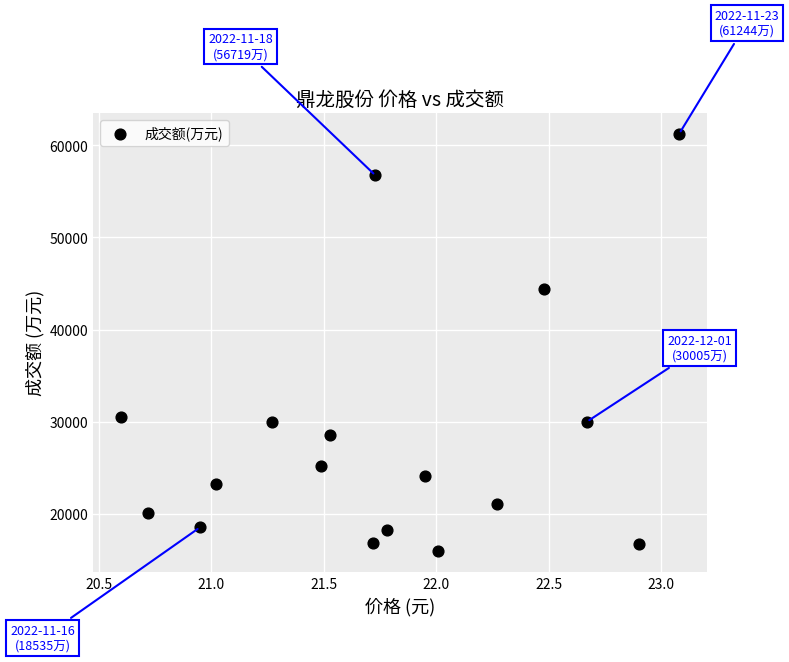

What Y value in the scatter plot is closest to 38603?

44402